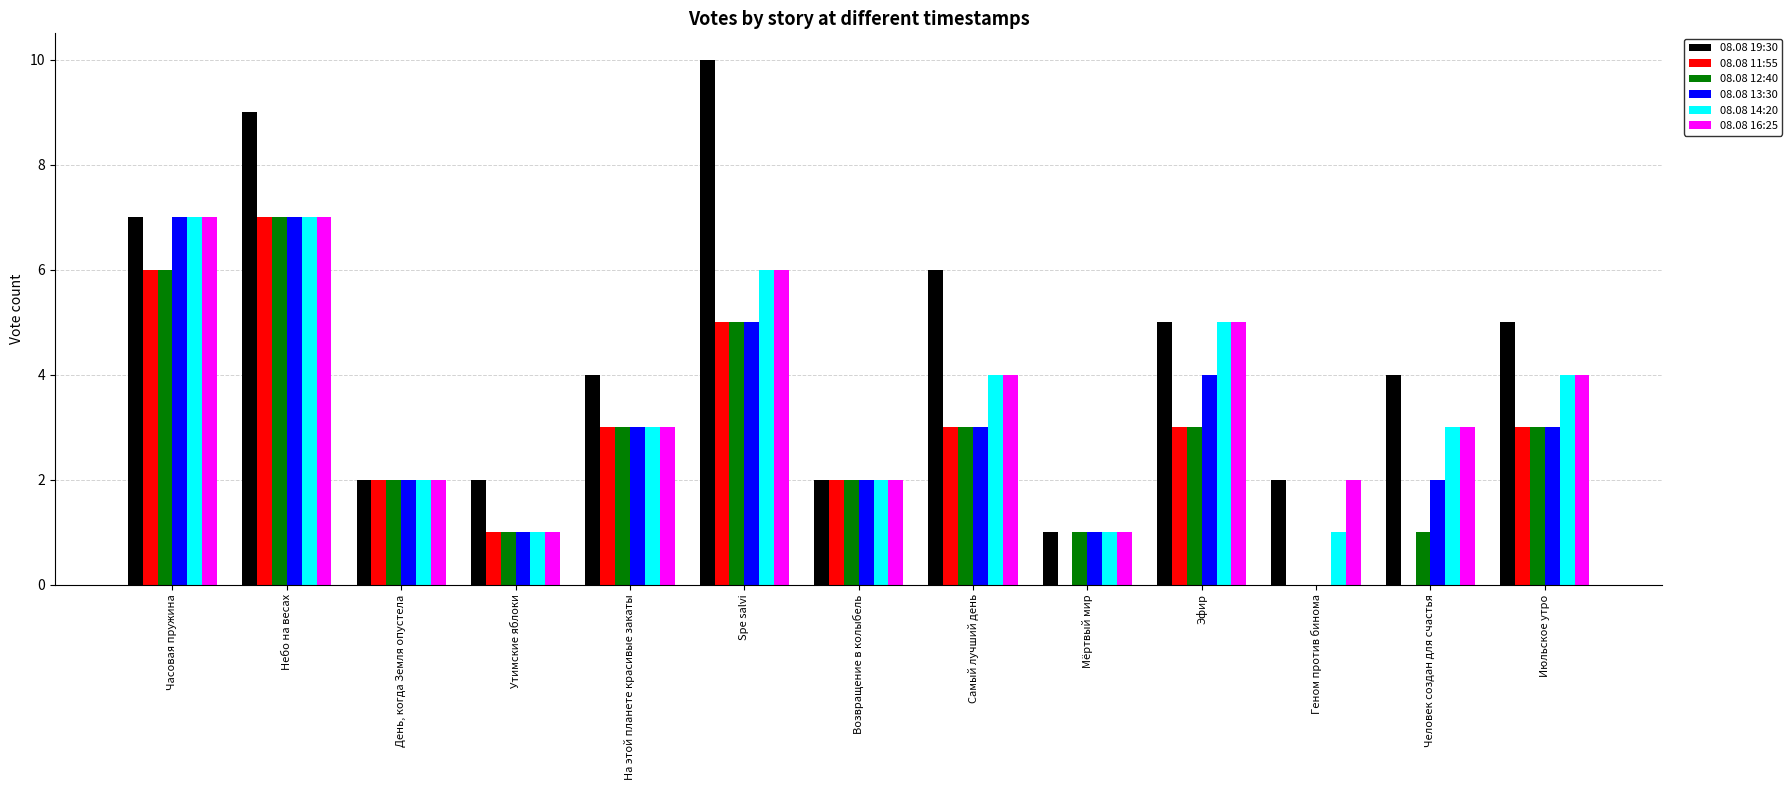

Read the 08.08 11:55 value at На этой планете красивые закаты.

3